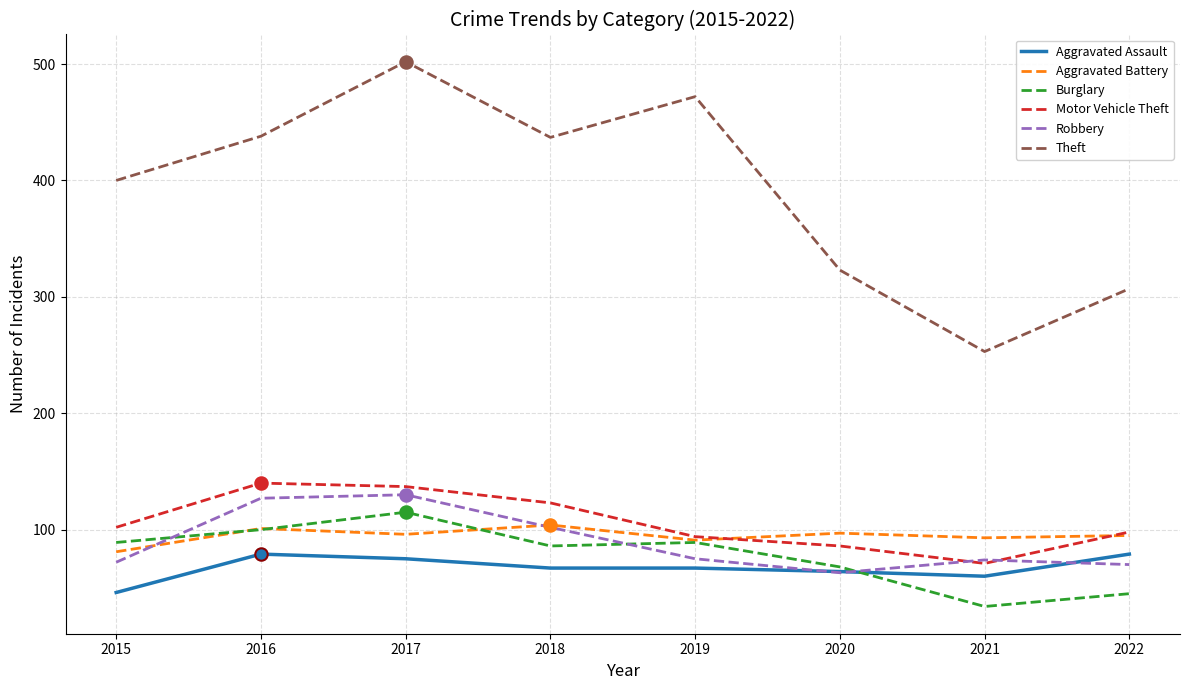

Is the value of Burglary at 2020 greater than the value of Aggravated Battery at 2018?

No